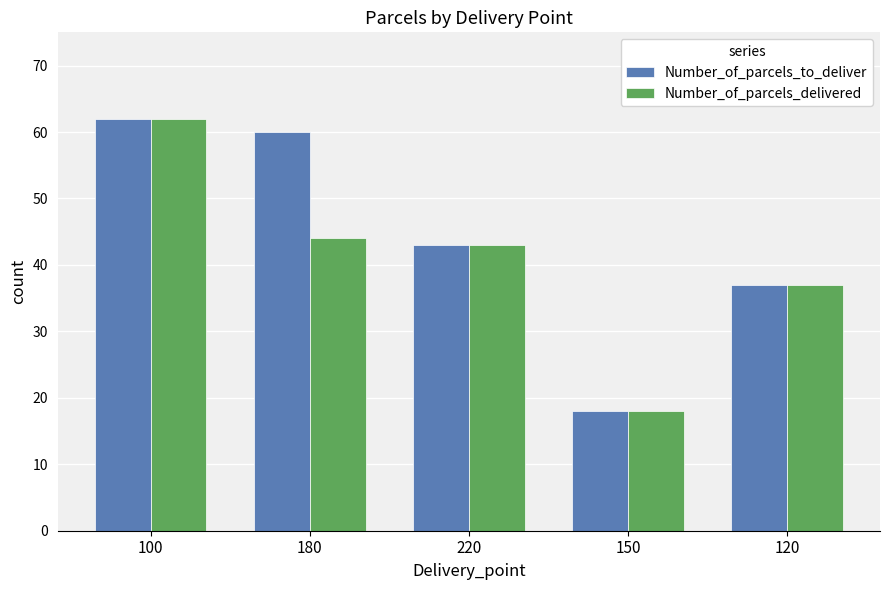

Where does the Number_of_parcels_to_deliver series first go above 43?

100